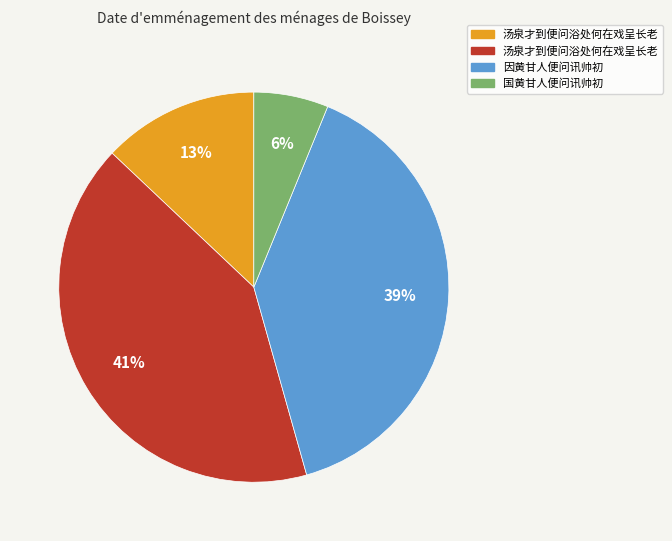

Count the number of slices in the pie.

4